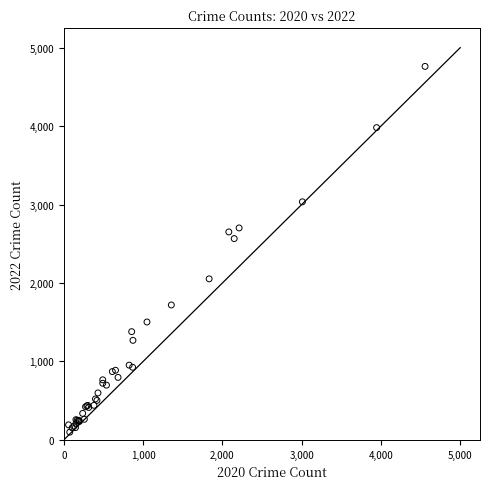

What Y value in the scatter plot is closest to 2430?

2566